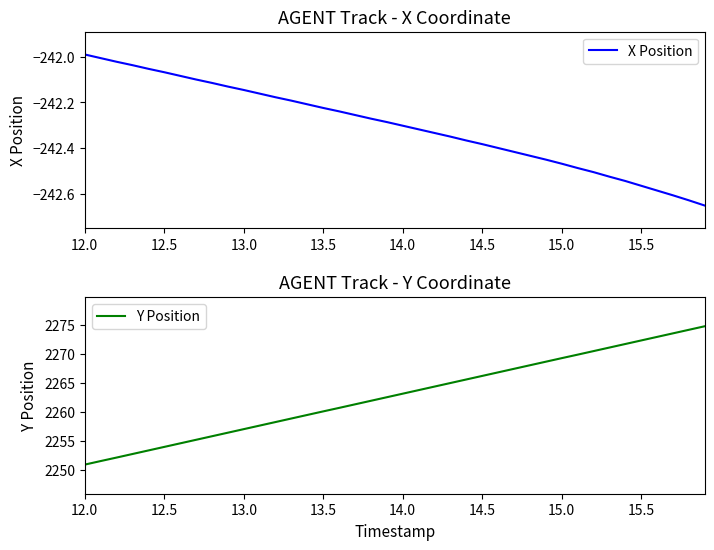

The Y Position series shows 2266.2 at 14.5. True or false?

True